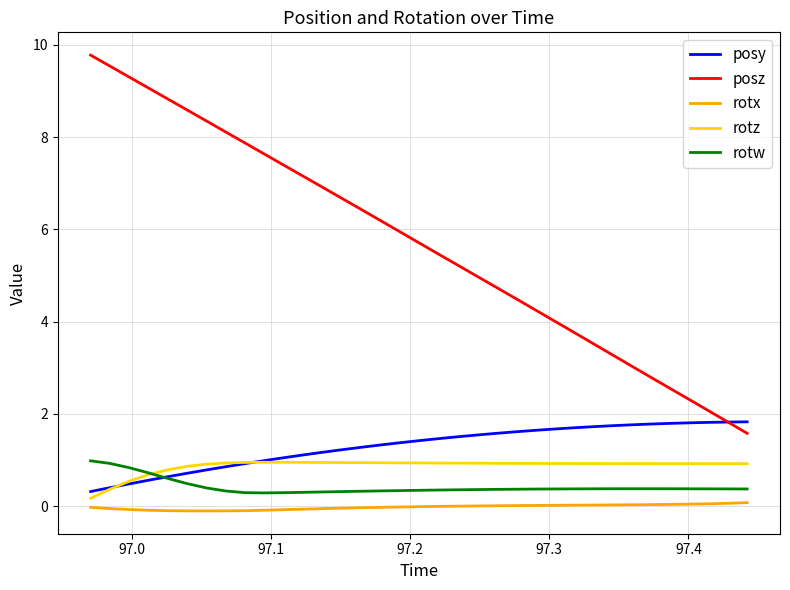

Which series has the largest range (max minus min)?

posz